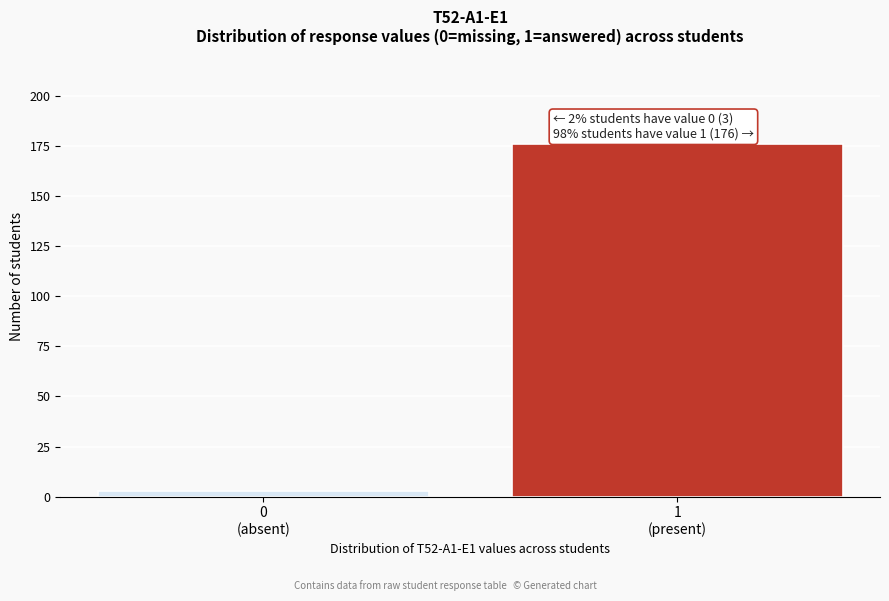

Reading right to left, extract all data points from this chart.

176	3